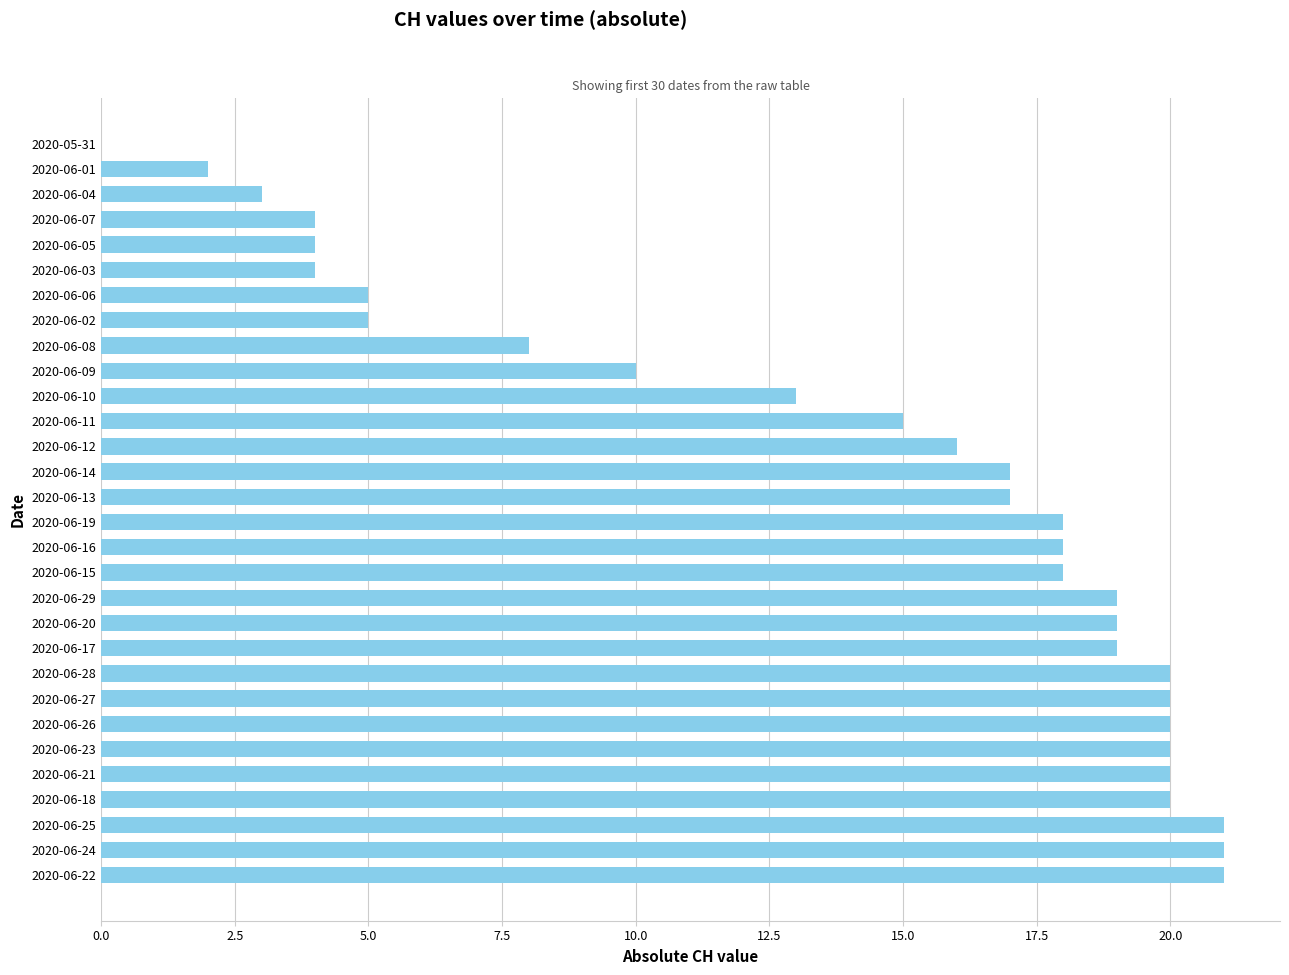

Reading top to bottom, transcribe all the data shown in this chart.

2020-05-31=0	2020-06-01=2	2020-06-04=3	2020-06-07=4	2020-06-05=4	2020-06-03=4	2020-06-06=5	2020-06-02=5	2020-06-08=8	2020-06-09=10	2020-06-10=13	2020-06-11=15	2020-06-12=16	2020-06-14=17	2020-06-13=17	2020-06-19=18	2020-06-16=18	2020-06-15=18	2020-06-29=19	2020-06-20=19	2020-06-17=19	2020-06-28=20	2020-06-27=20	2020-06-26=20	2020-06-23=20	2020-06-21=20	2020-06-18=20	2020-06-25=21	2020-06-24=21	2020-06-22=21